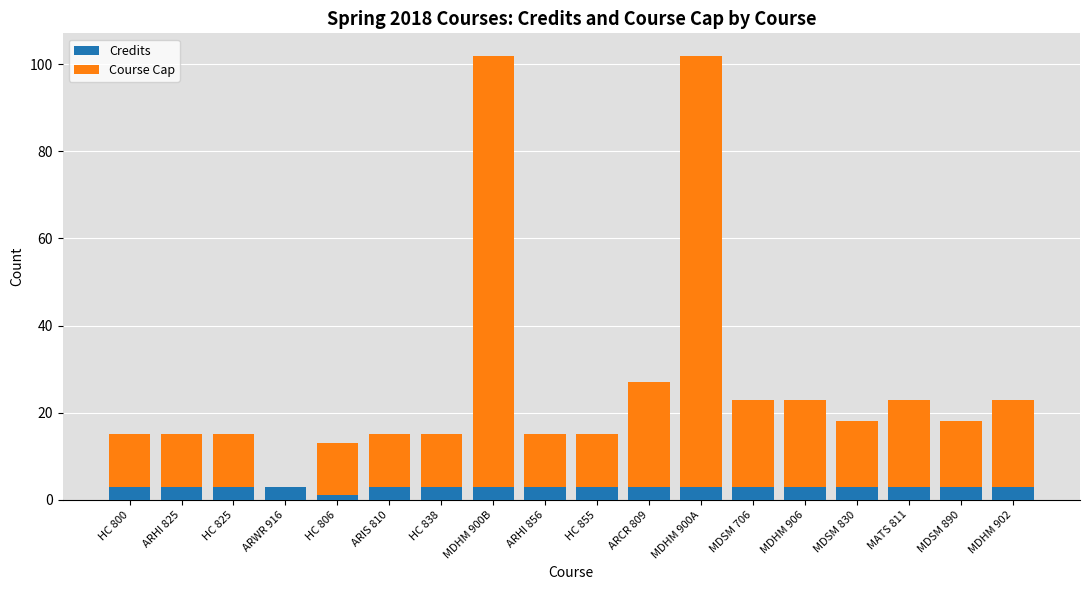

The Credits series shows 3 at ARWR 916. True or false?

True